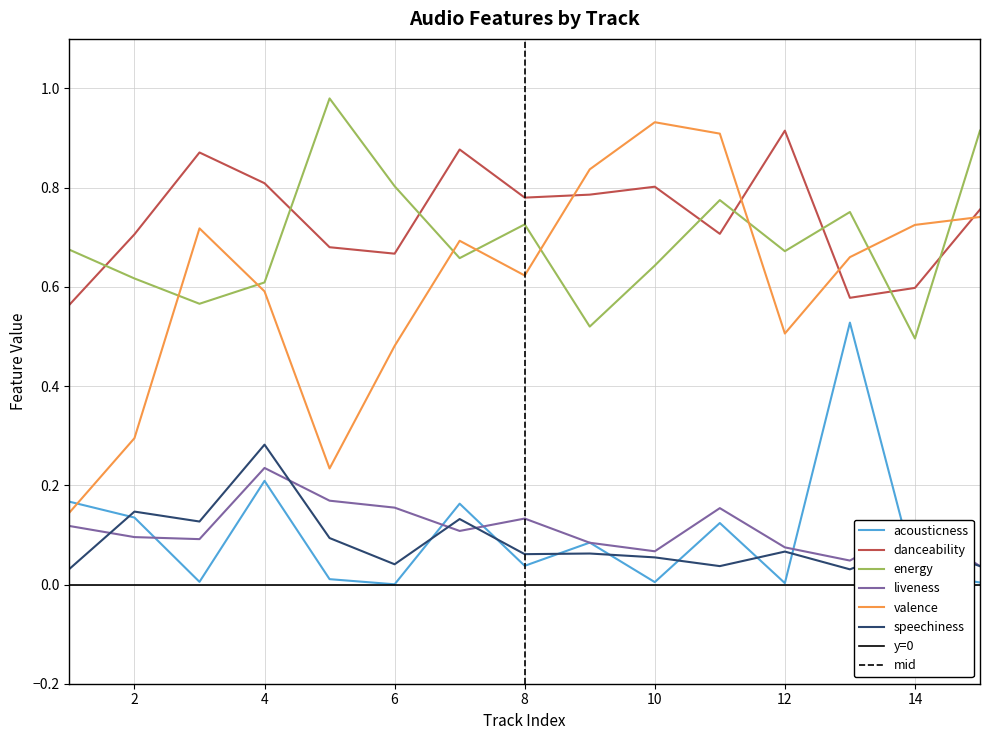

What is the total value across all series at 8?

2.4